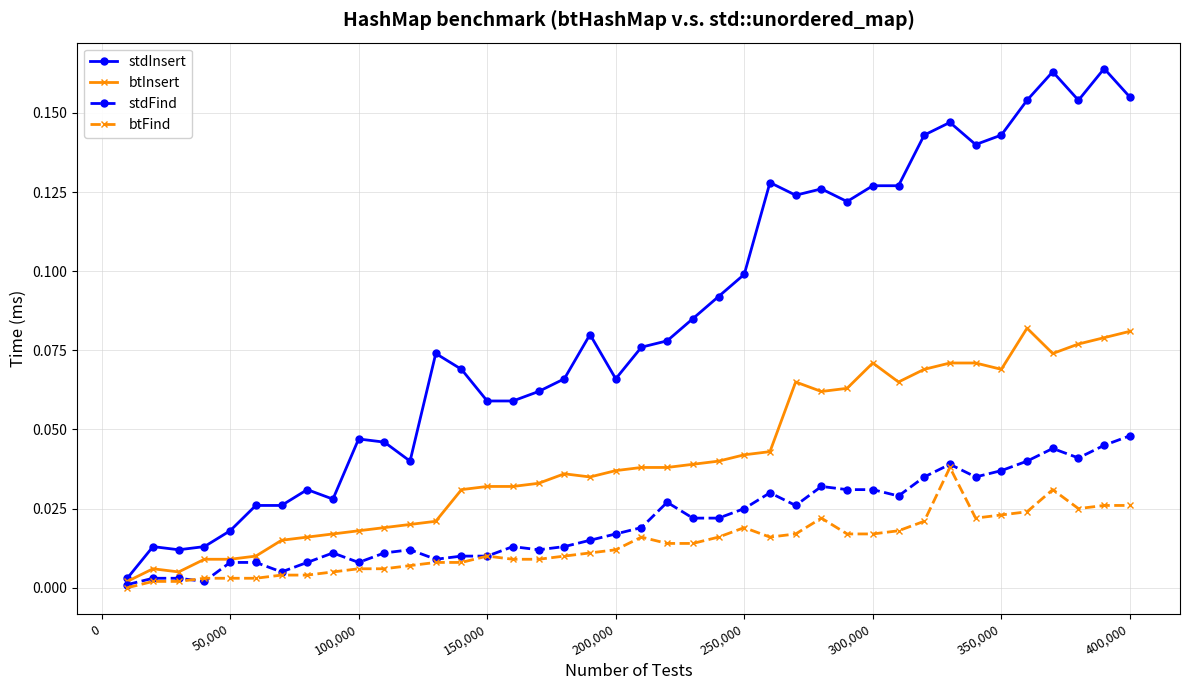

Rank the series by their maximum value, from highest to lowest.

stdInsert, btInsert, stdFind, btFind